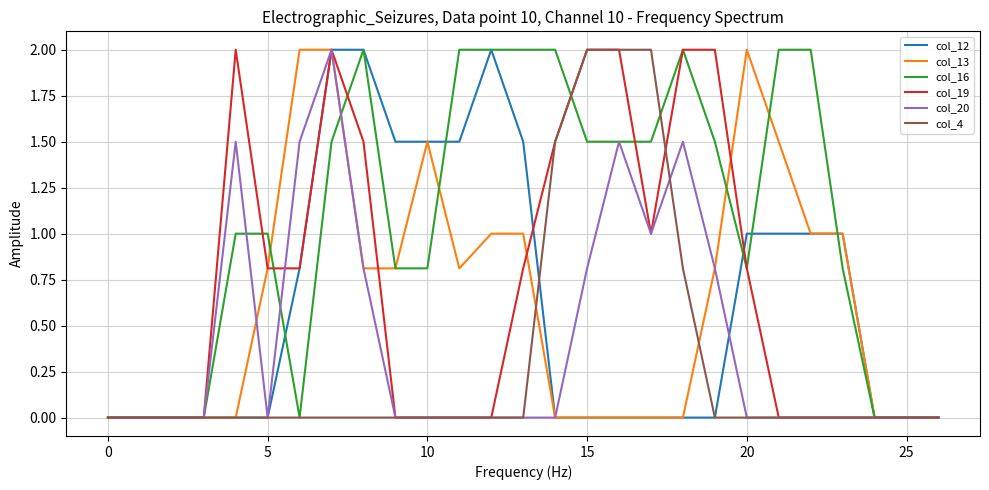

Which series has the largest total across all categories?

col_16